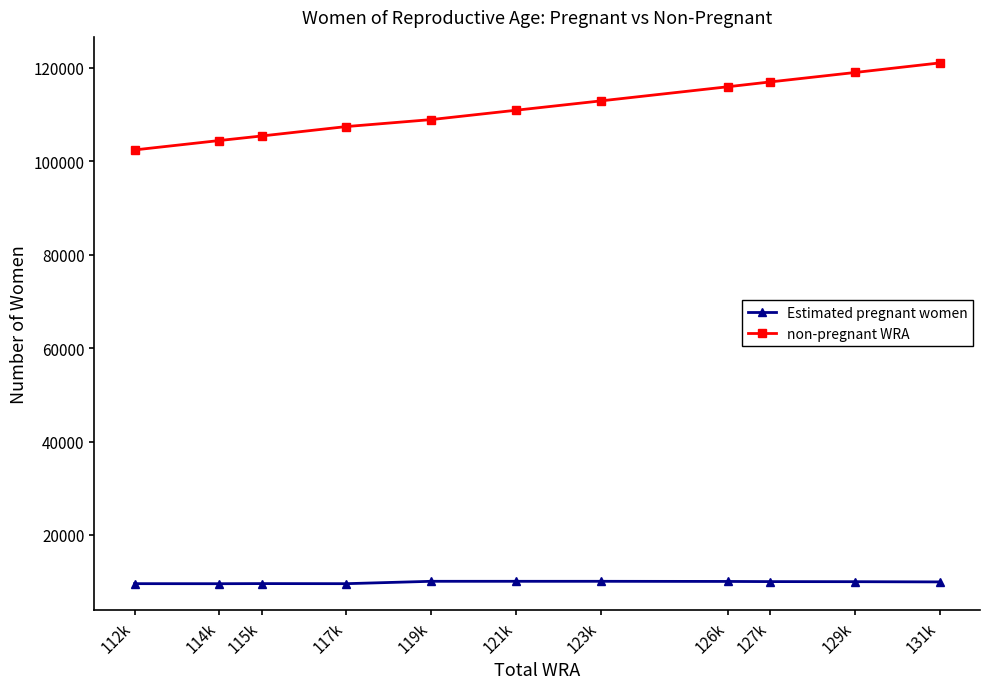

How many data points in non-pregnant WRA are less than 110924?

5